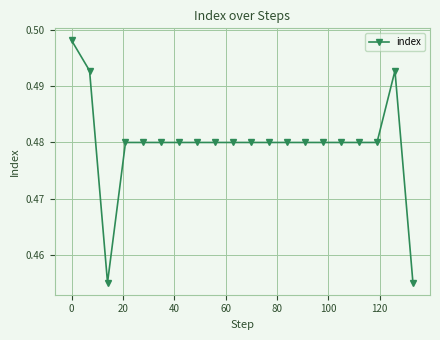

How many data points does each series have?

20